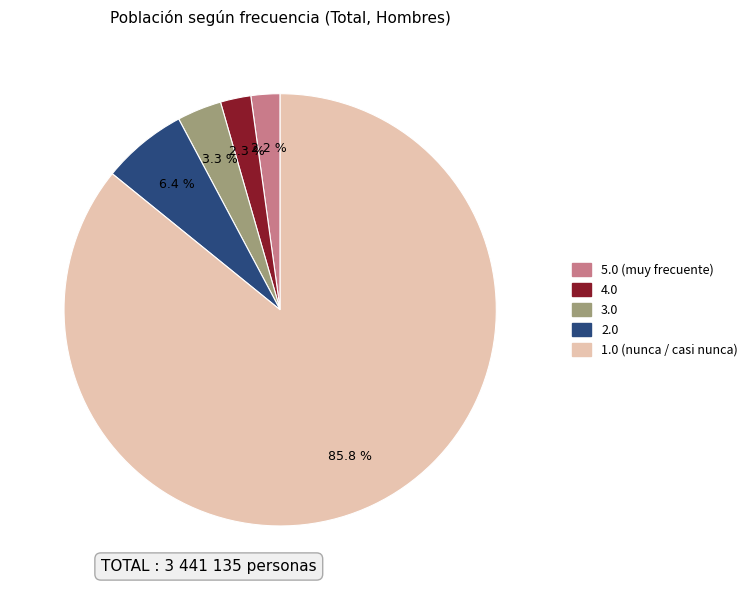

Which category has the biggest portion of the pie?

1.0